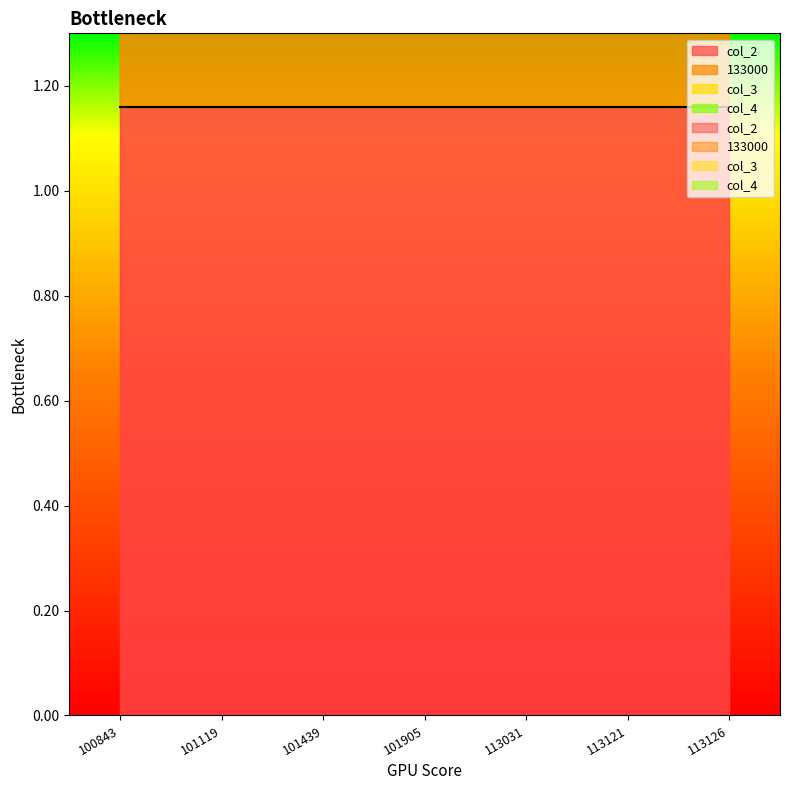

Reading left to right, what are all the values shown in this chart?

col_2: 100843=1.2	101119=1.2	101439=1.2	101905=1.2	113031=1.2	113121=1.2	113126=1.2
133000: 100843=20.0	101119=20.0	101439=10.0	101905=20.0	113031=10.0	113121=10.0	113126=10.0
col_3: 100843=1.1	101119=1.1	101439=1.1	101905=1.1	113031=1.1	113121=1.1	113126=1.1
col_4: 100843=1.2	101119=1.2	101439=1.2	101905=1.2	113031=1.2	113121=1.2	113126=1.2